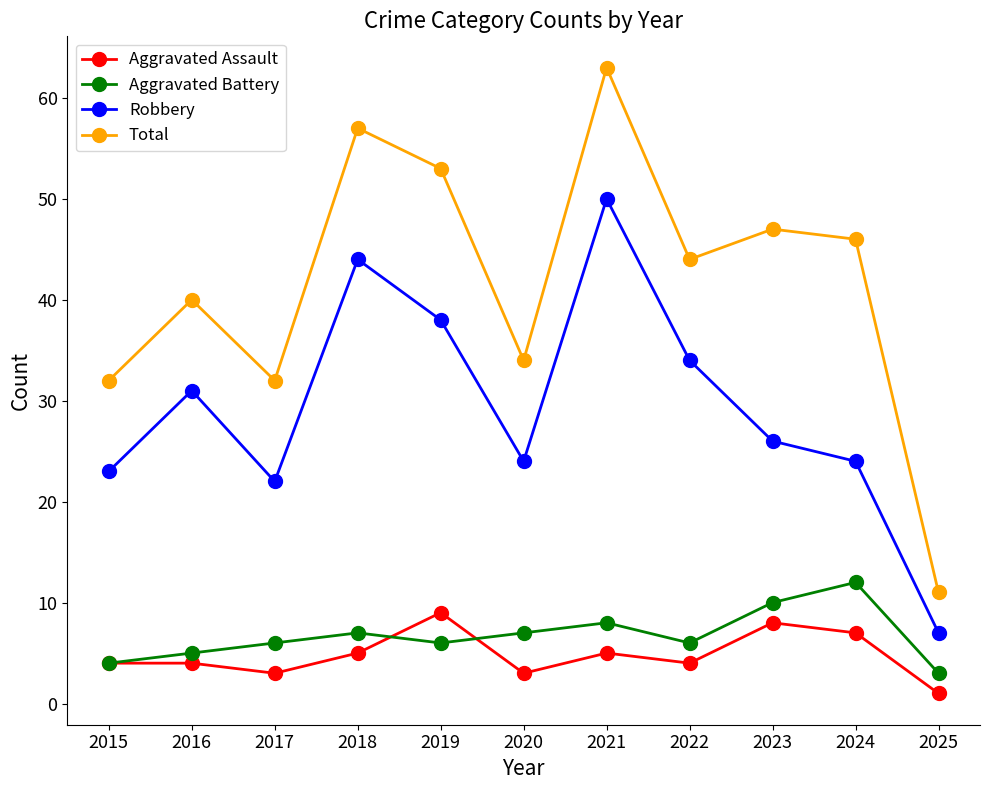

The value of Robbery at 2016 is 31. True or false?

True